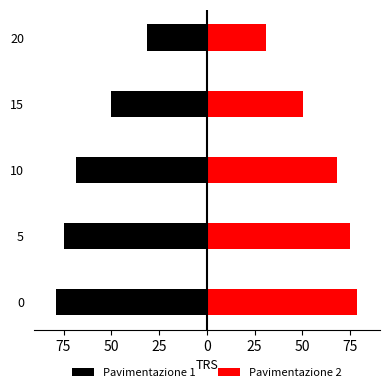

Reading right to left, list all the values displayed in this chart.

Pavimentazione 1: -31.1	-50.2	-68.3	-74.8	-78.8
Pavimentazione 2: 31.1	50.2	68.3	74.8	78.8